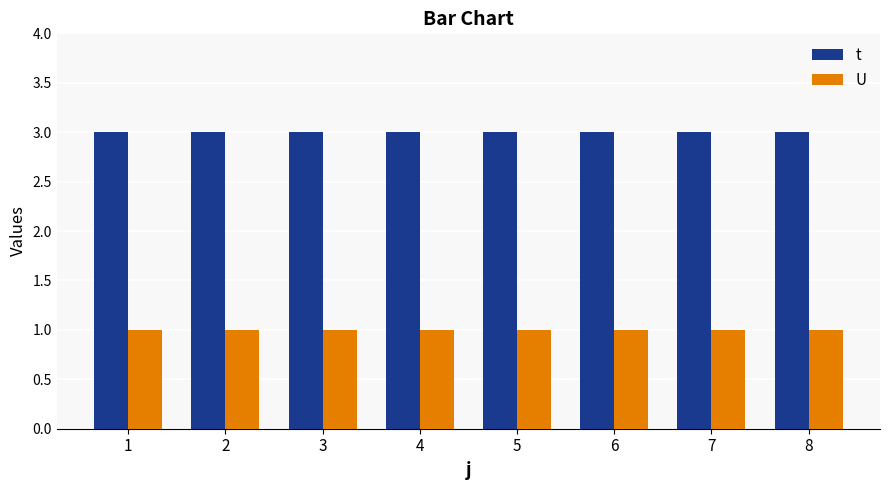

Are the bars horizontal?

No